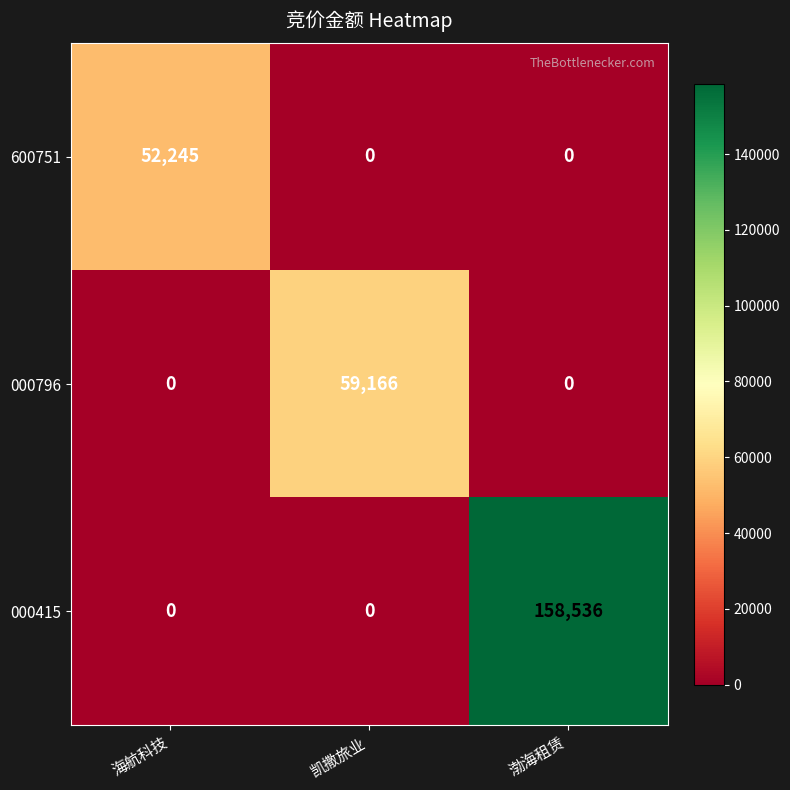

What is the approximate value of 000796 at 凯撒旅业, to the nearest 100?

59200